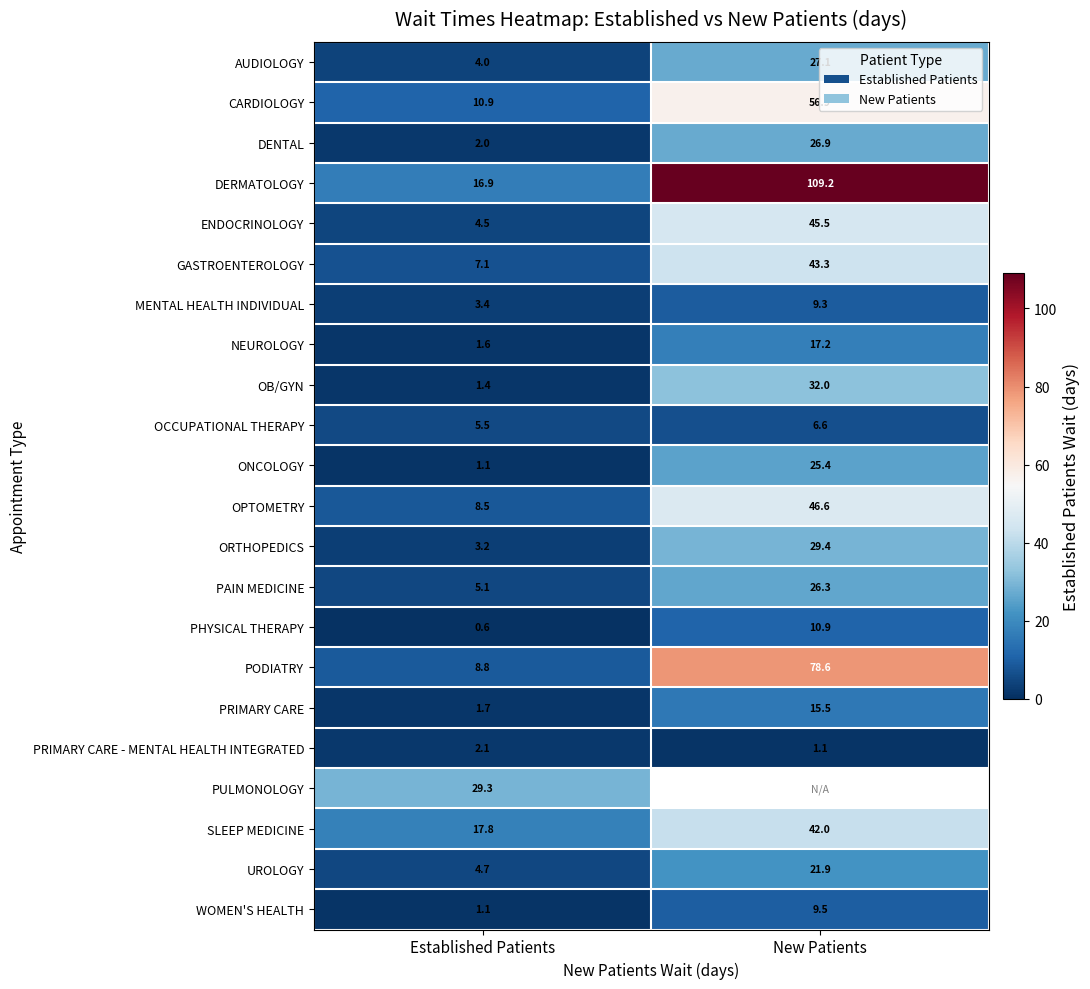

The CARDIOLOGY series shows 56.9 at New Patients. True or false?

True